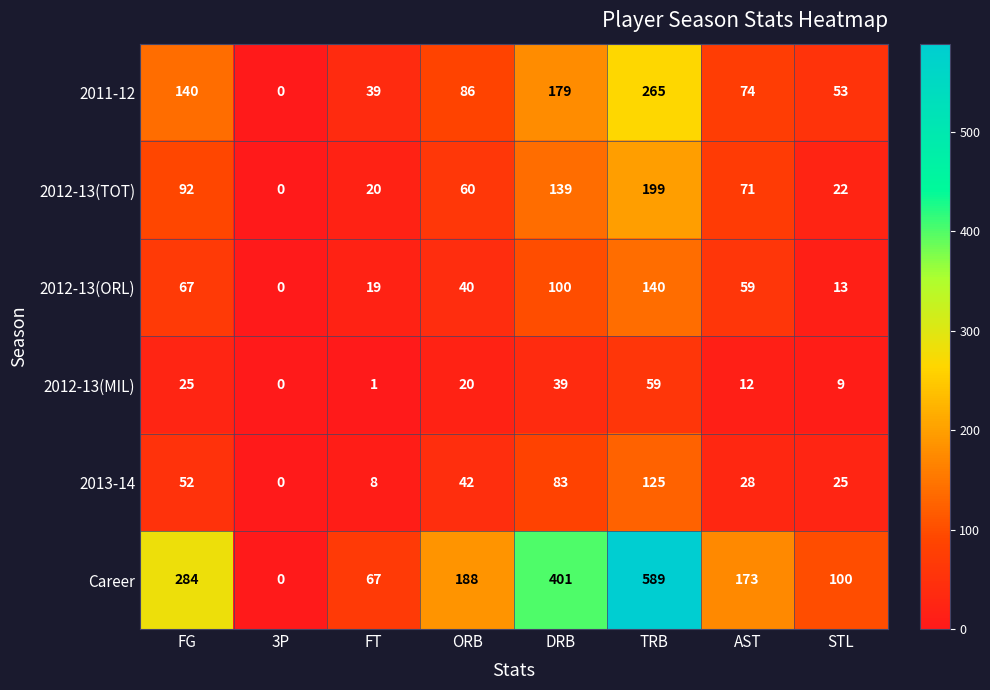

Which series has the largest range (max minus min)?

Career